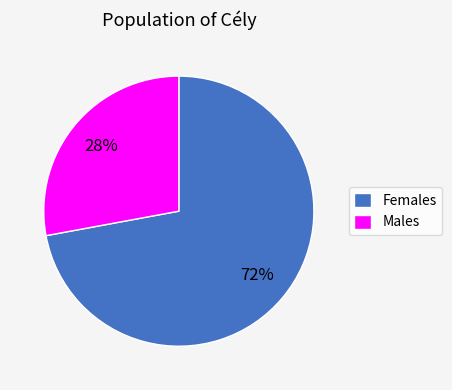

To the nearest percent, what is the combined percentage of Females and Males?

100%